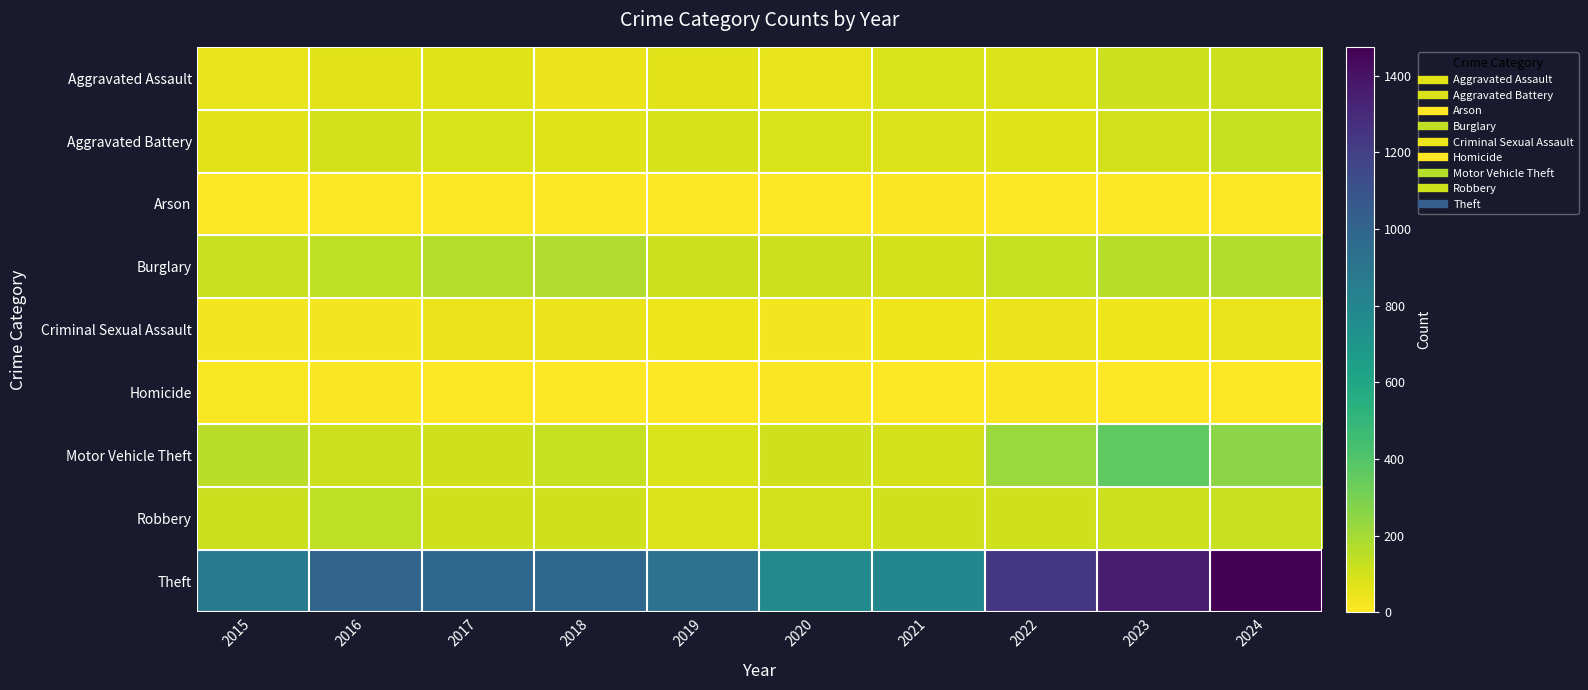

Which series changed the most between 2016 and 2023?

Theft